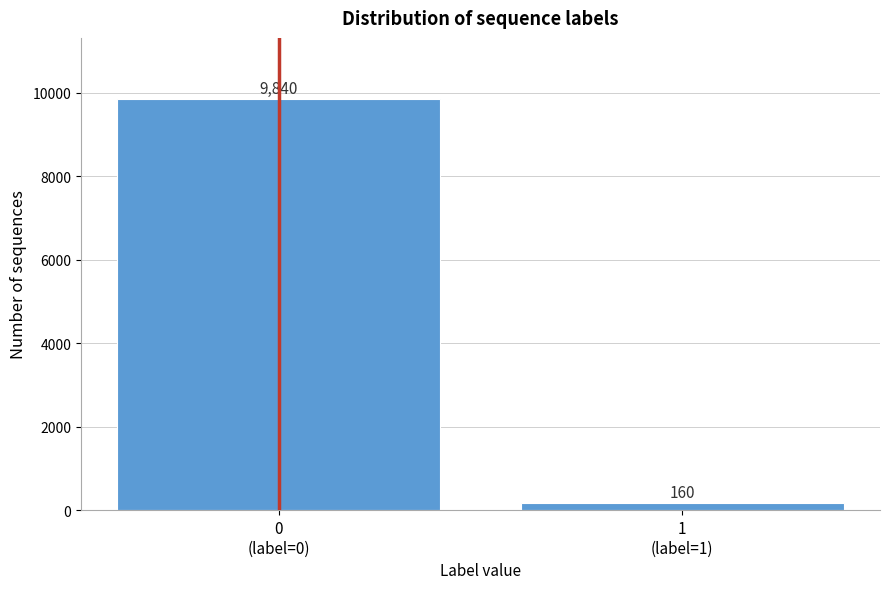

Reading left to right, extract all data points from this chart.

9840	160